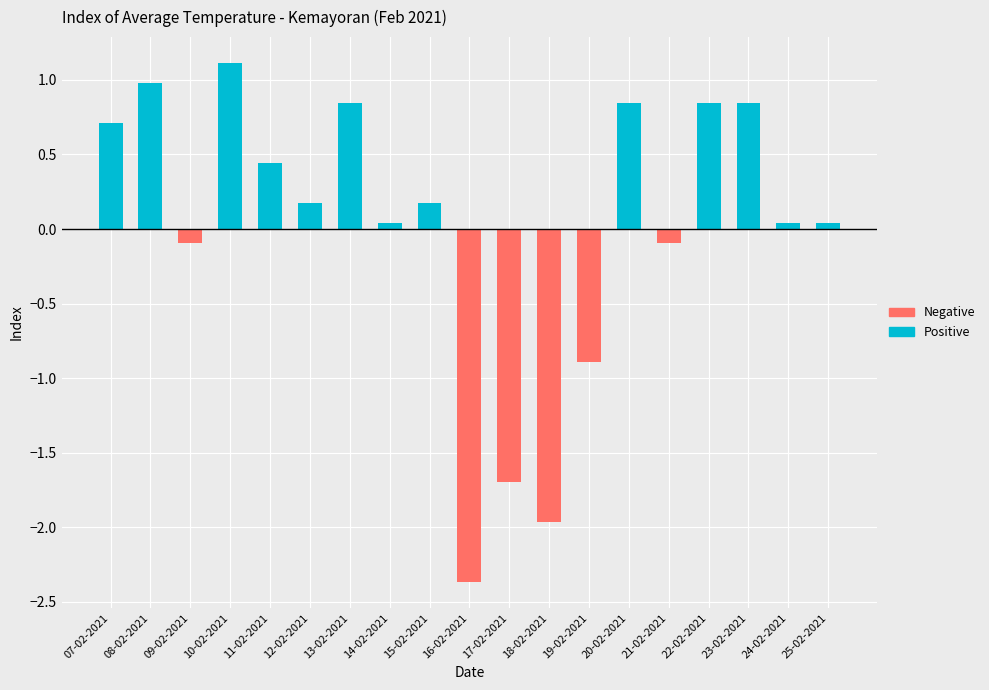

List the labels in order of value, largest first.

10-02-2021, 08-02-2021, 13-02-2021, 20-02-2021, 22-02-2021, 23-02-2021, 07-02-2021, 11-02-2021, 12-02-2021, 15-02-2021, 14-02-2021, 24-02-2021, 25-02-2021, 09-02-2021, 21-02-2021, 19-02-2021, 17-02-2021, 18-02-2021, 16-02-2021